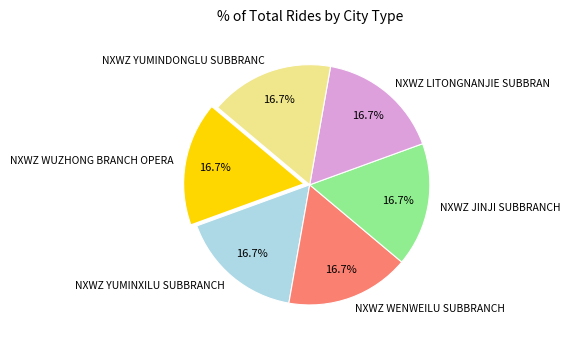

True or false: NXWZ YUMINXILU SUBBRANCH accounts for 9% of the total.

False